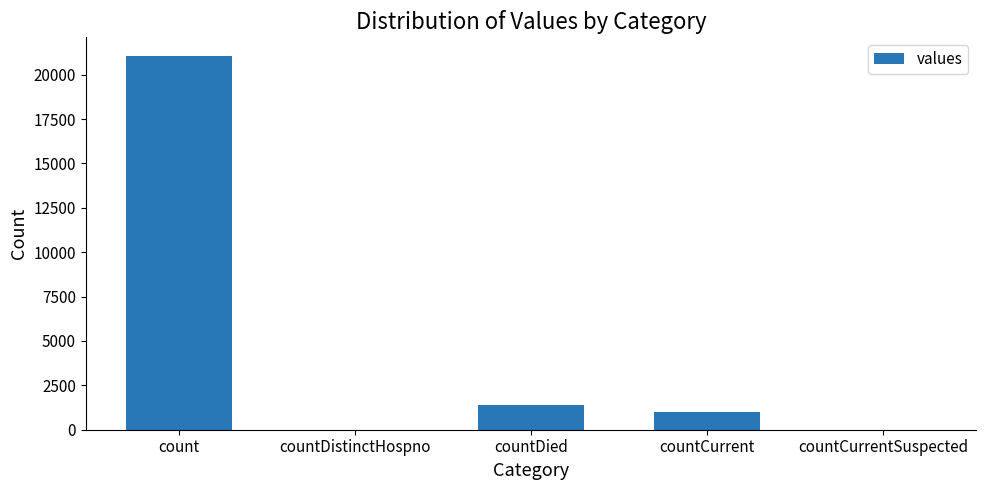

At which label is the value closest to 10525?

countDied